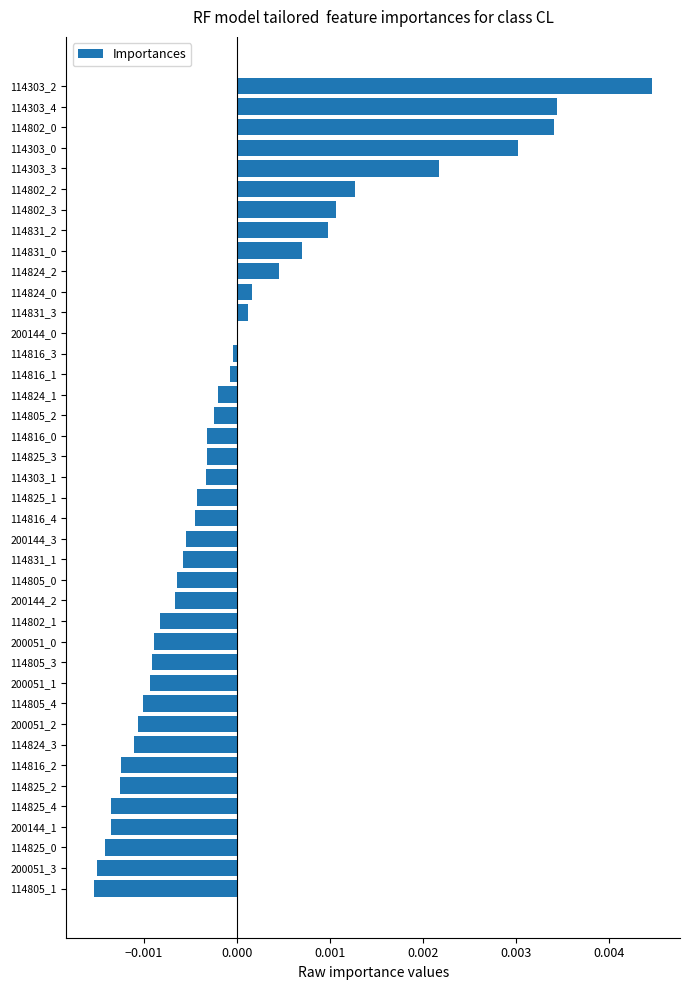

Which category has the highest value across all series?

114303_2